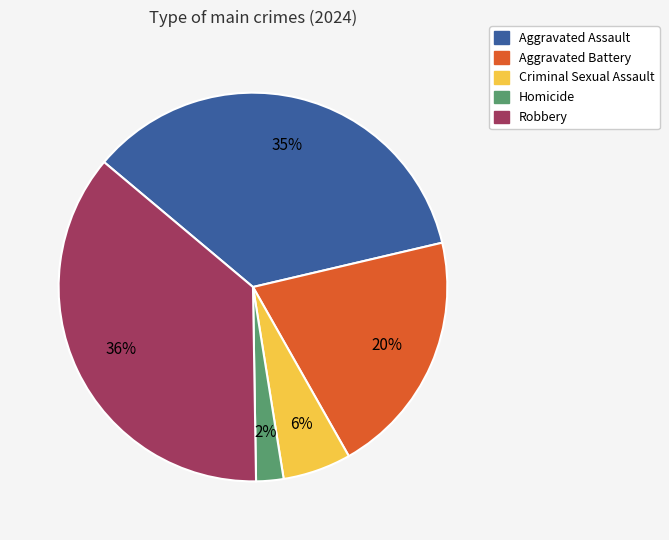

Which has a higher value, Homicide or Criminal Sexual Assault?

Criminal Sexual Assault